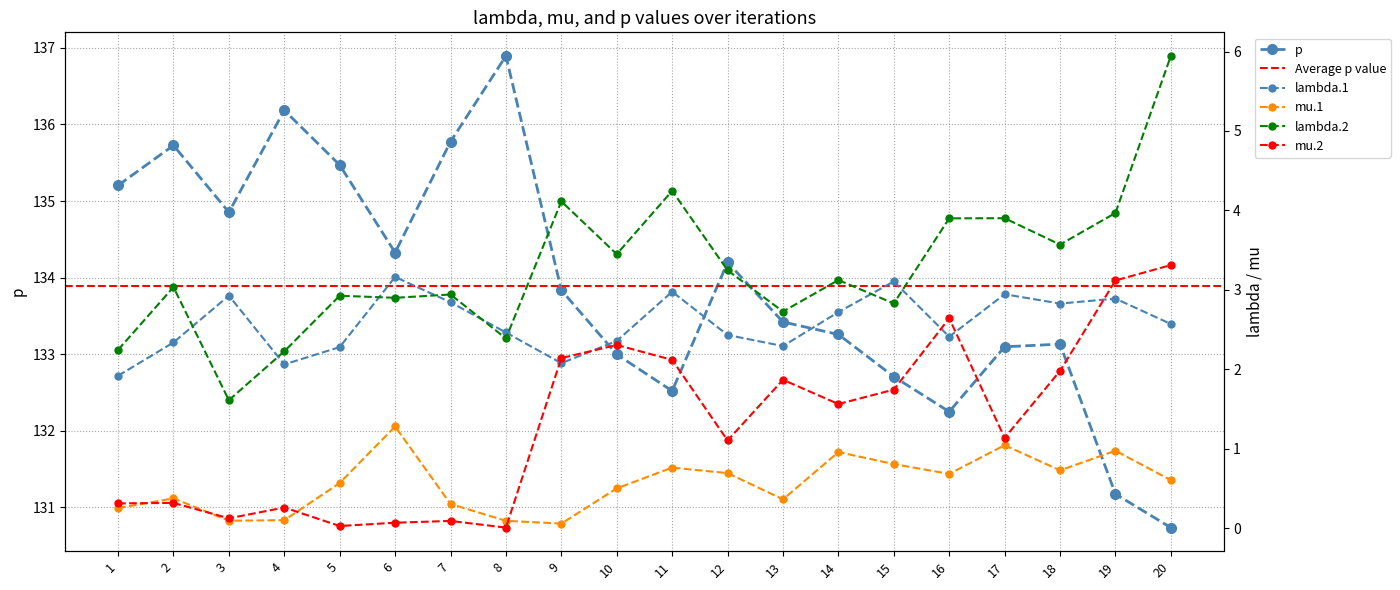

Which category has the lowest value in the mu.2 series?

8